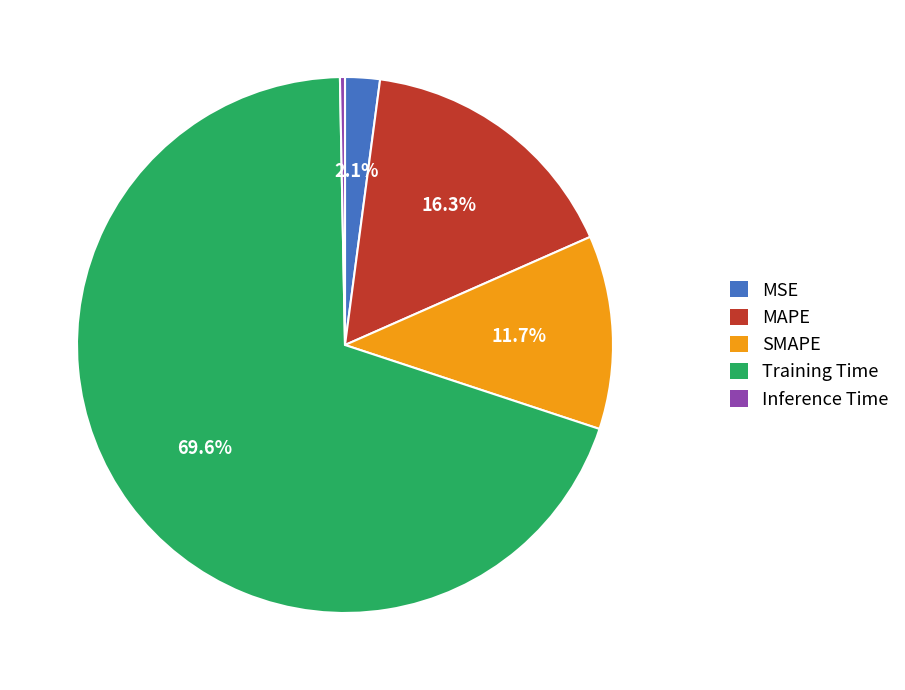

What percentage is the MSE slice, to the nearest percent?

2%